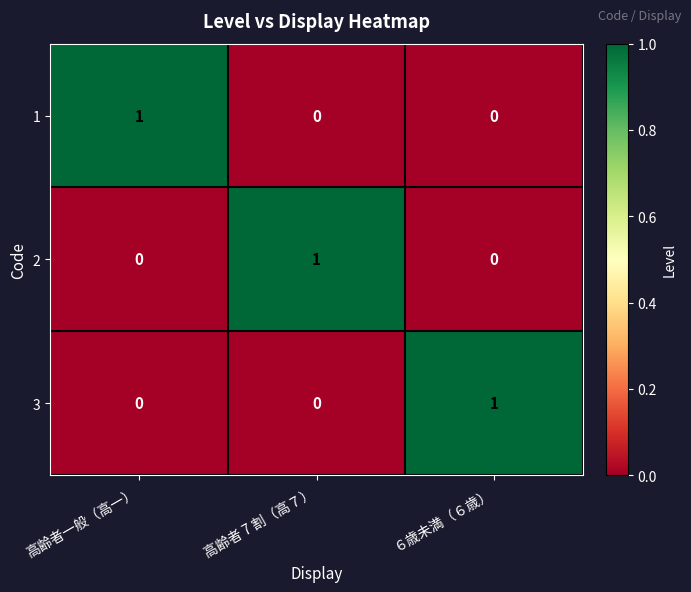

At which label does 3 reach its peak?

６歳未満（６歳）